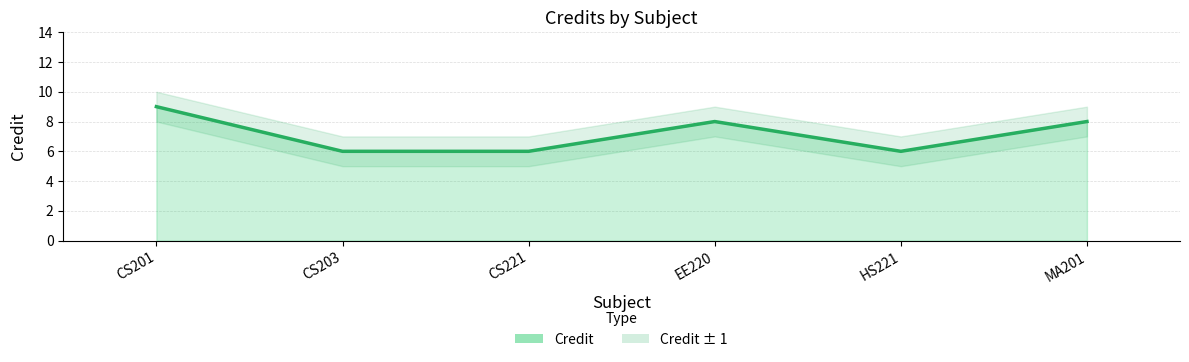

The value at HS221 is 6. True or false?

True